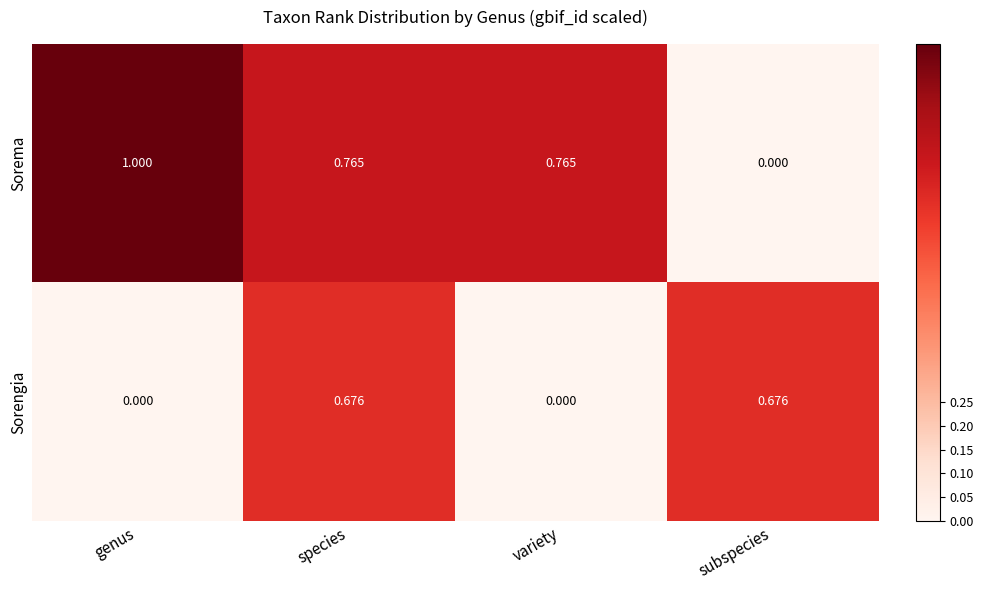

At which label is Sorema closest to 0?

subspecies